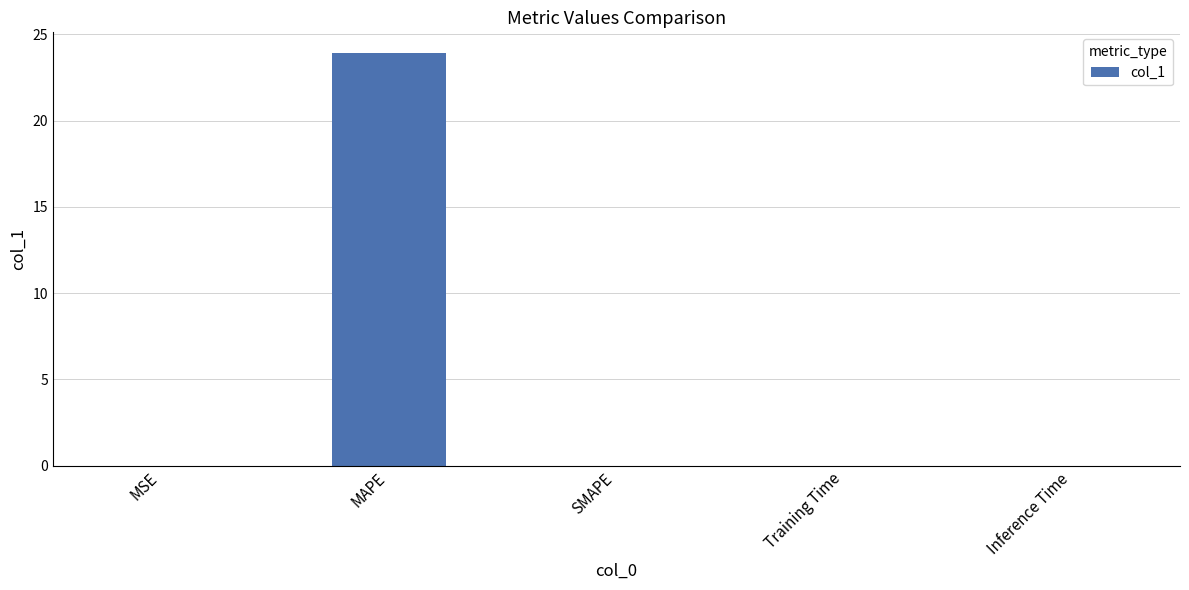

Which label corresponds to the largest value in the chart?

MAPE